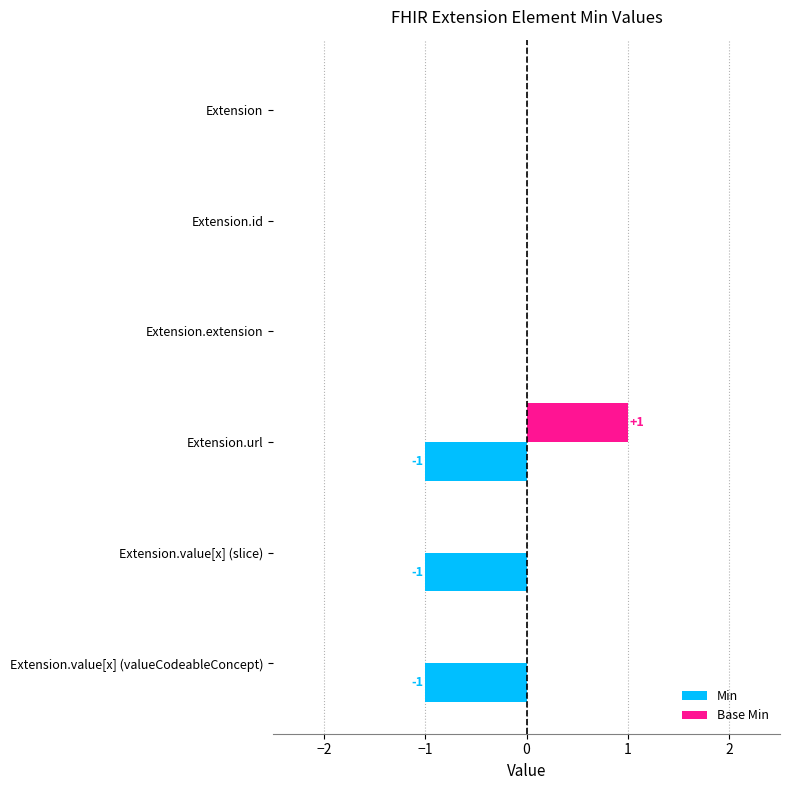

At which label does Base Min reach its peak?

Extension.url